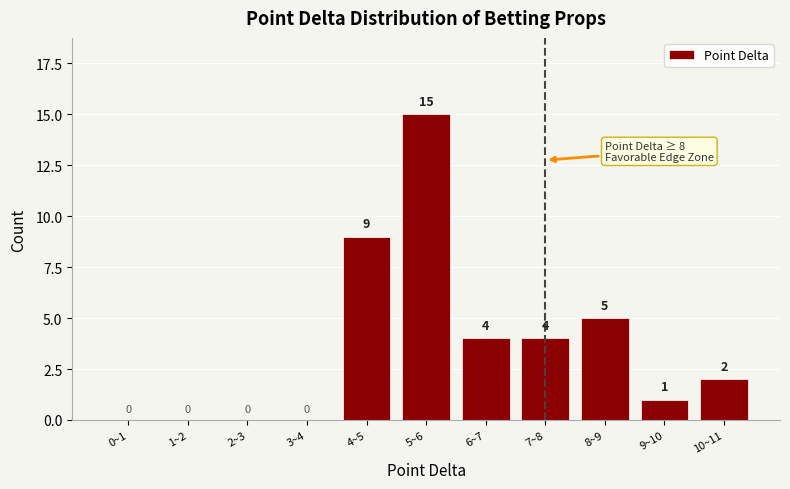

Reading left to right, extract all data points from this chart.

0~1=0	1~2=0	2~3=0	3~4=0	4~5=9	5~6=15	6~7=4	7~8=4	8~9=5	9~10=1	10~11=2